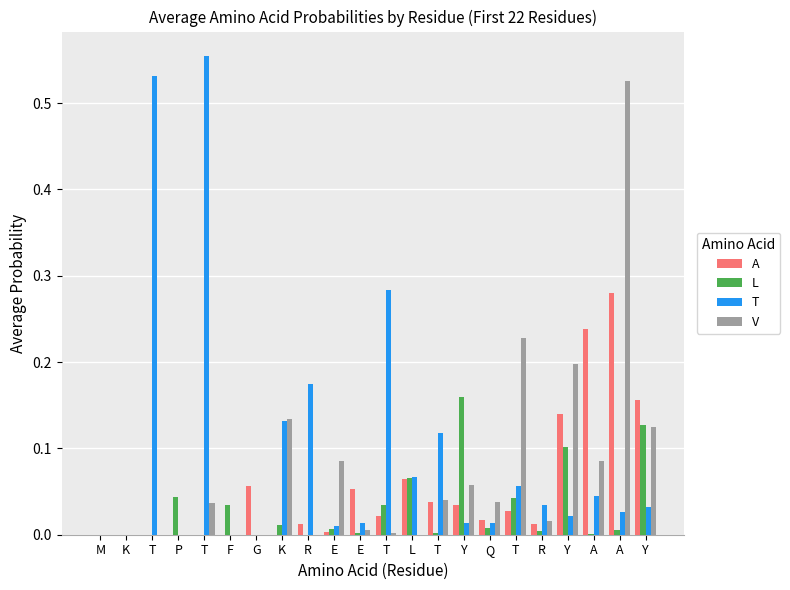

What is the label of the 7th bar from the left?

G